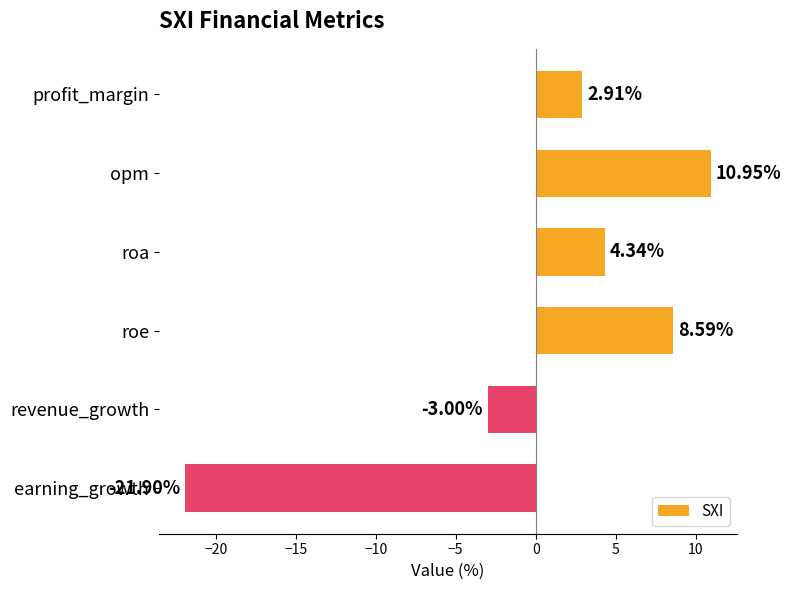

At which category does the chart reach its peak across all series?

opm